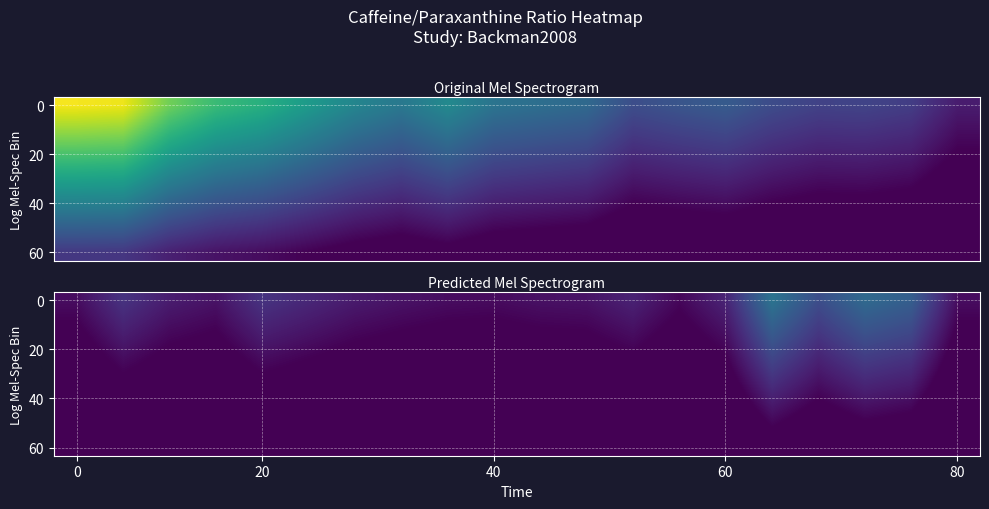

At how many categories does at least one series exceed 0?

20